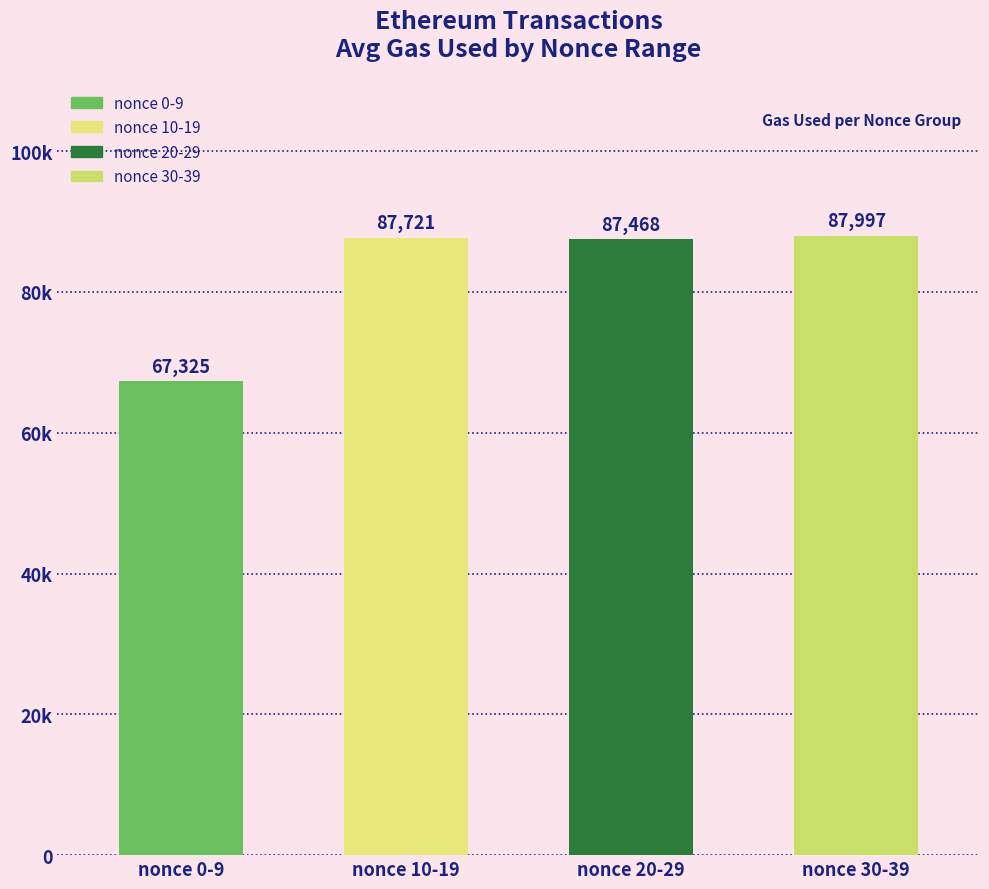

What is the ratio of the value at nonce 0-9 to the value at nonce 20-29?

0.8